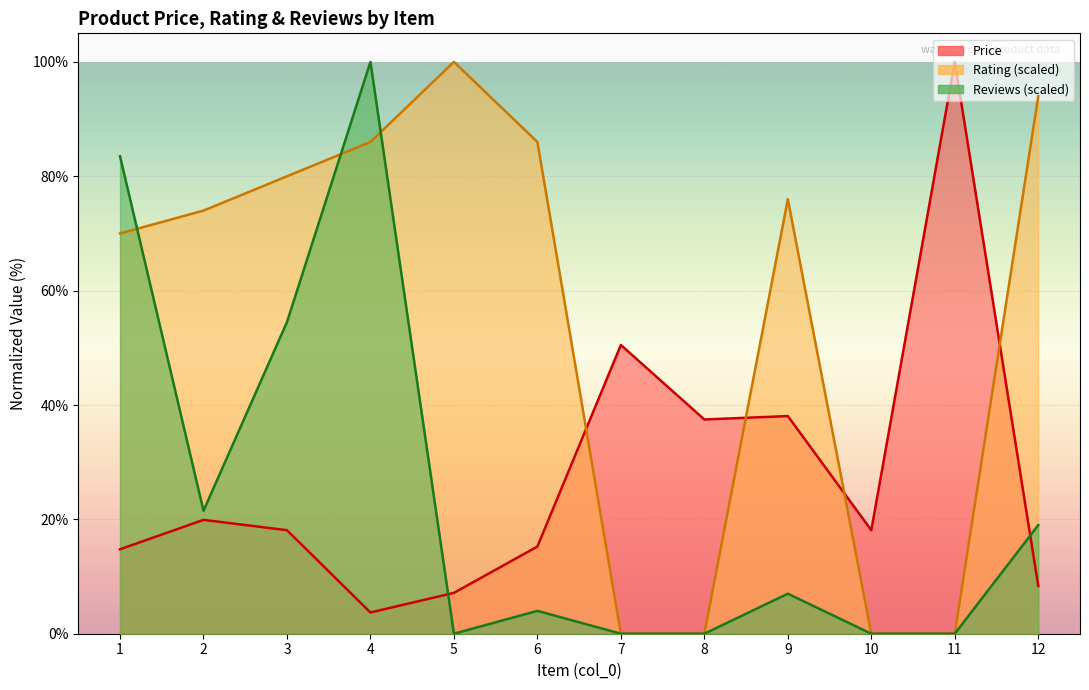

The value of Rating at 5 is 100.0. True or false?

True